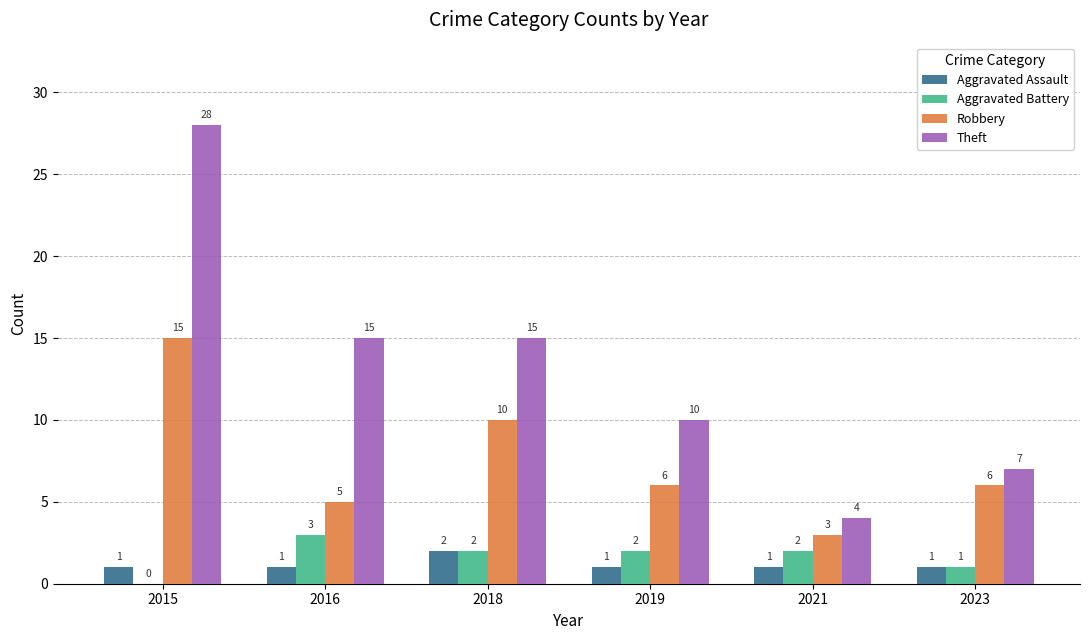

What is the sum of the Theft values at 2023 and 2019?

17